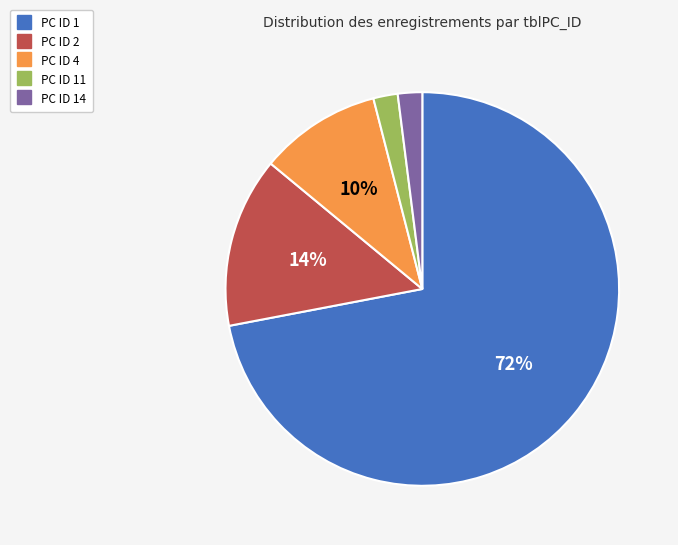

To the nearest percent, what is the difference between the largest and smallest slice percentages?

70%